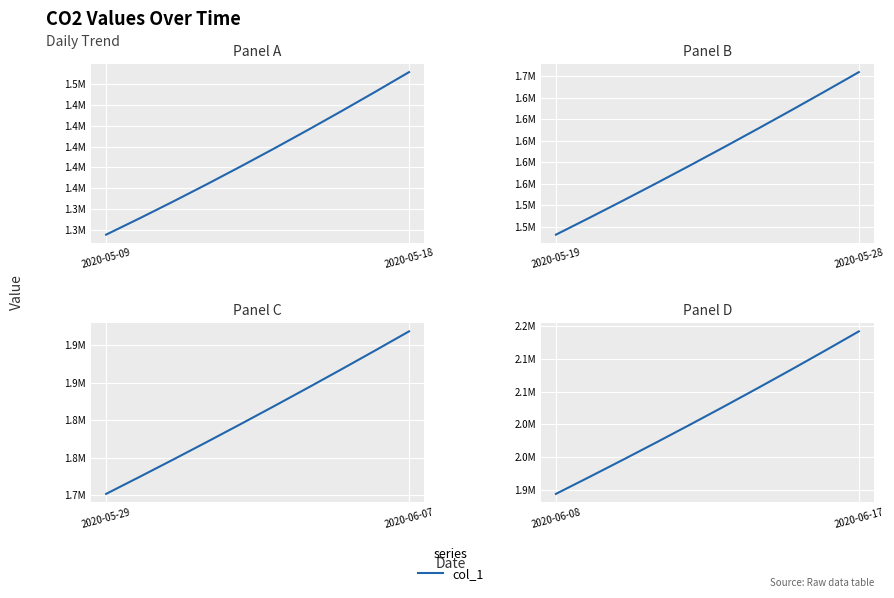

How many lines are shown in the chart?

1